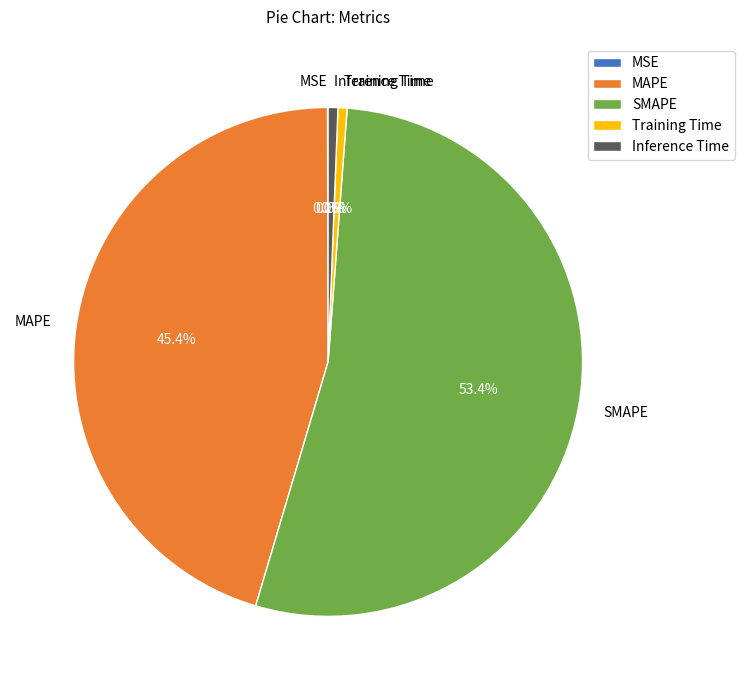

Is it true that Training Time is 8% of the pie?

False